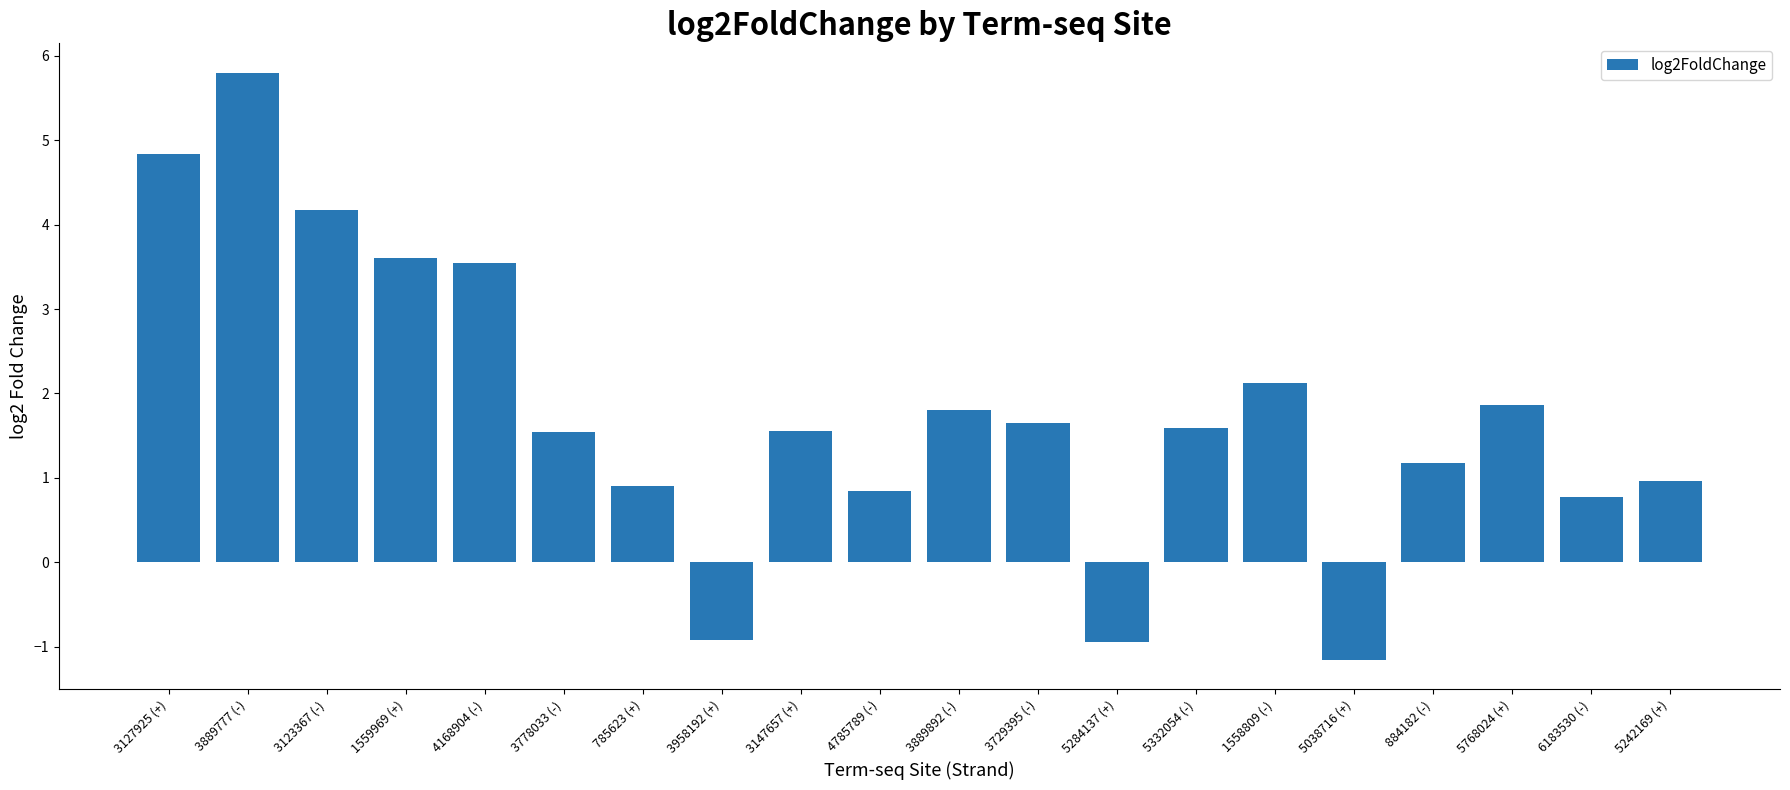

Are the bars horizontal?

No